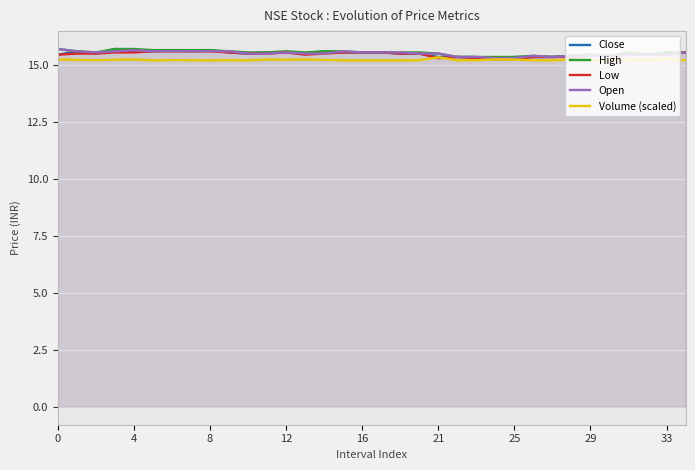

True or false: Low has a value of 24.9 at 12.

False